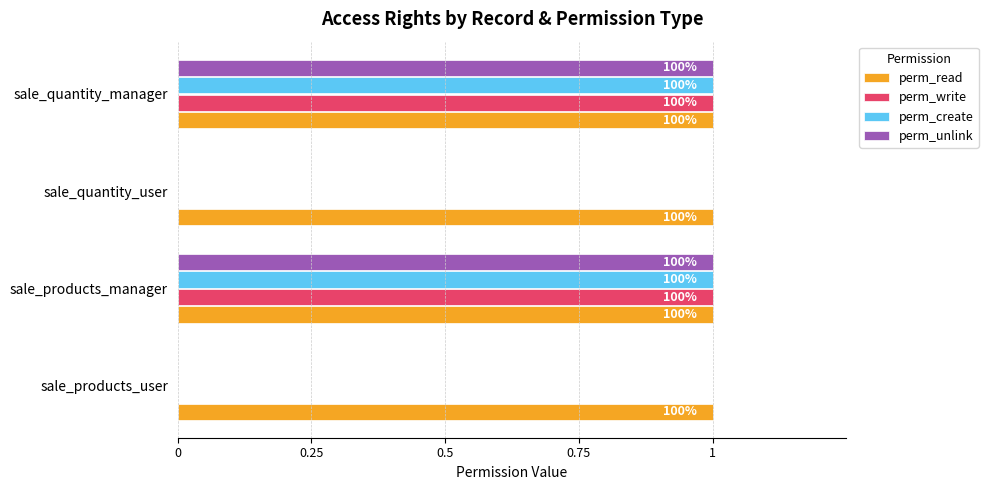

What are all the series names shown in the legend?

perm_read, perm_write, perm_create, perm_unlink